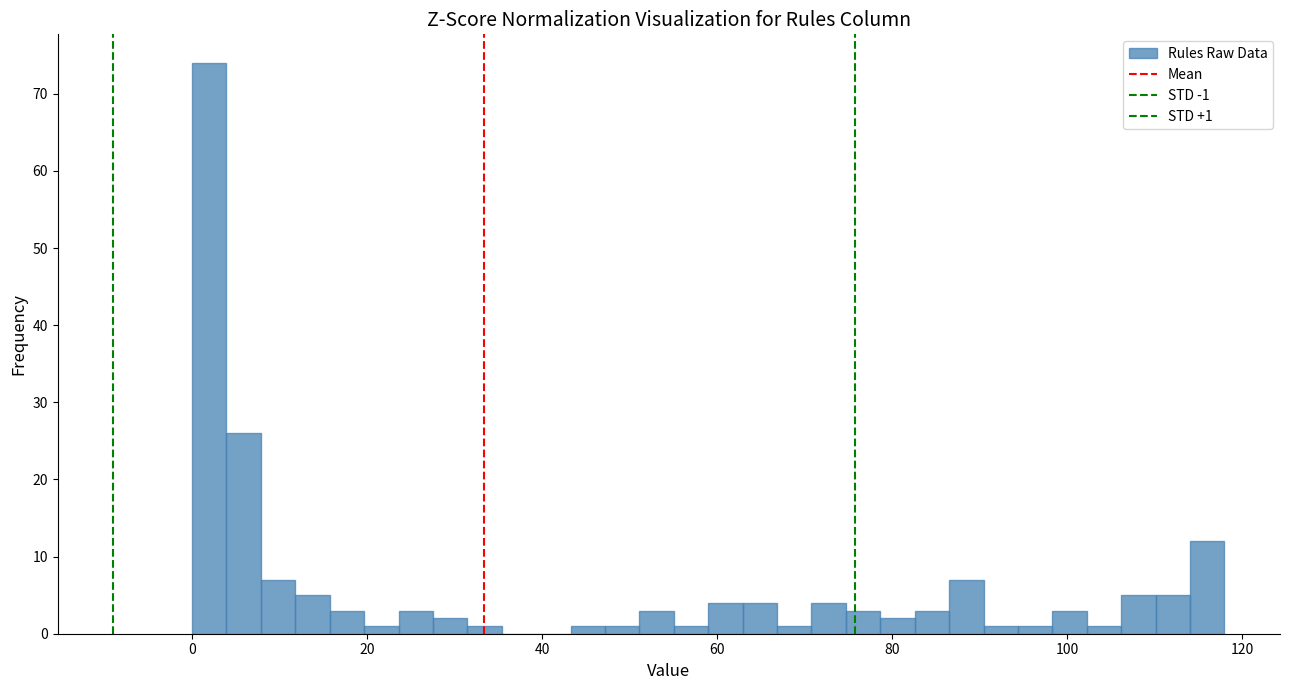

Around what value on the x-axis is the tallest bar? Give the approximate position of its centre, as read against the axis.

2